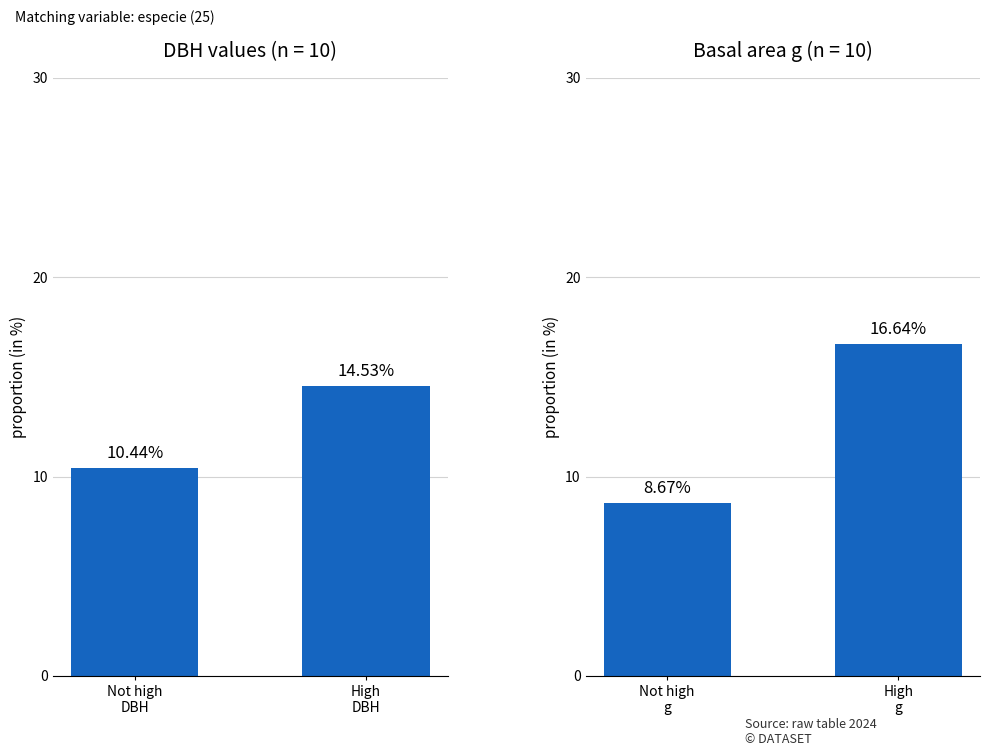

What is the value of the g group bar at the 2nd from the left?

16.6